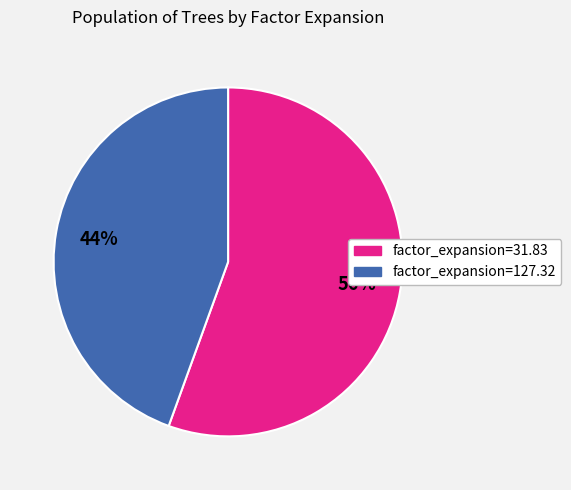

Which slice is the largest?

factor_expansion=31.83